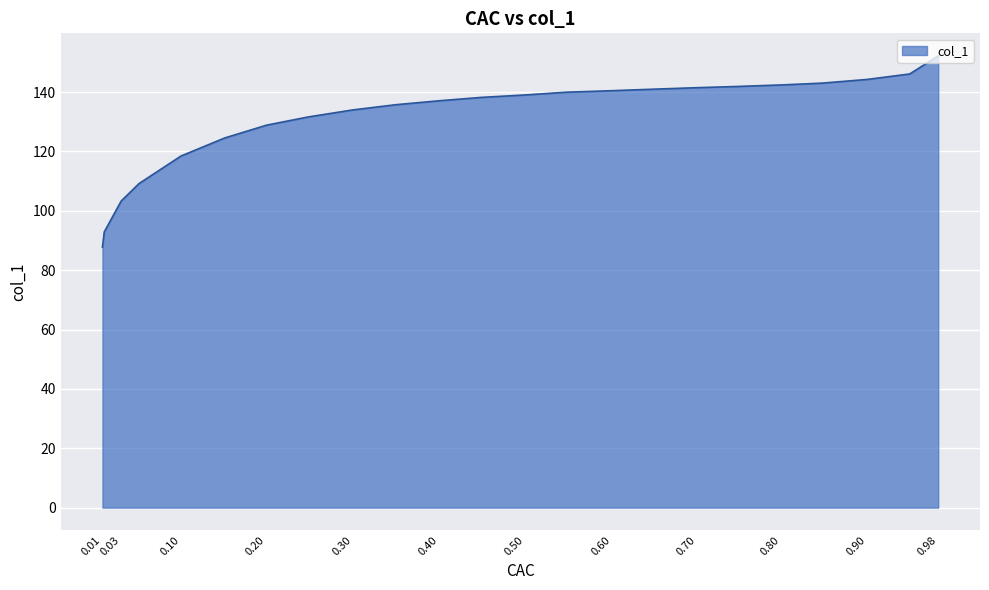

What is the change in value from 0.03 to 0.01?

-15.6